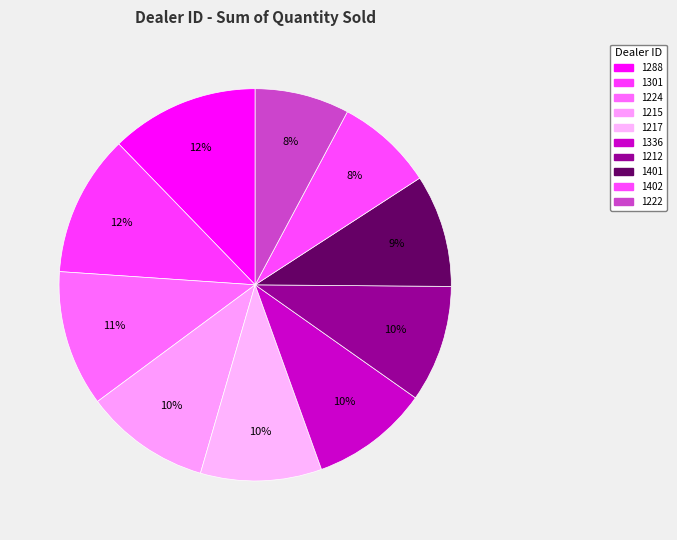

Is it true that 1301 is 12% of the pie?

True